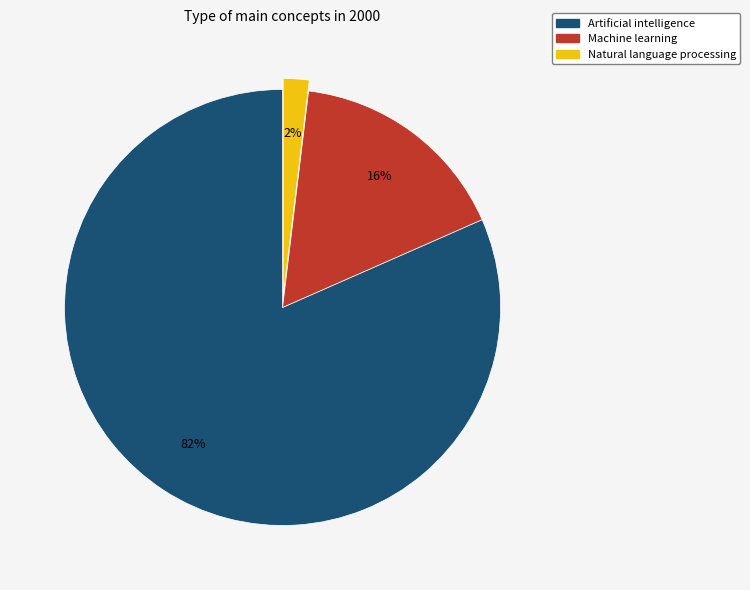

How many slices are in this pie chart?

3